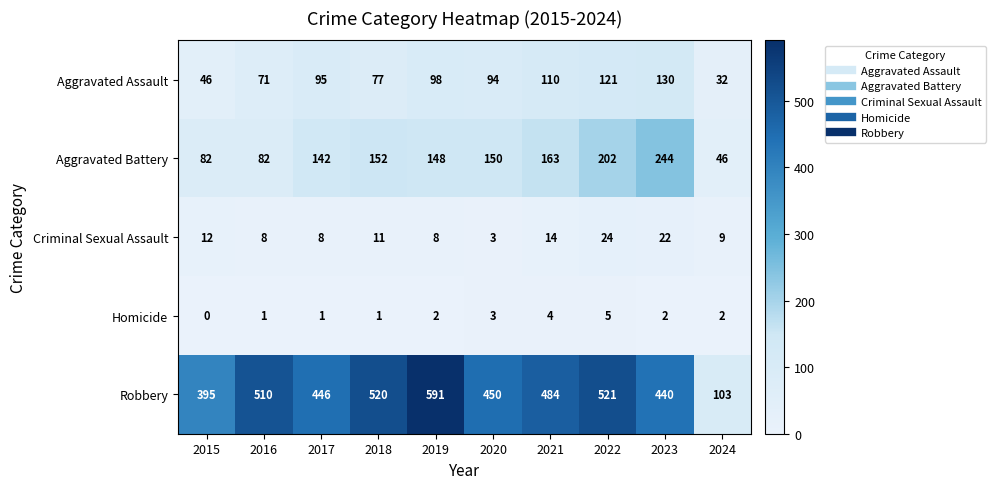

What is the highest value of the Aggravated Battery series?

244